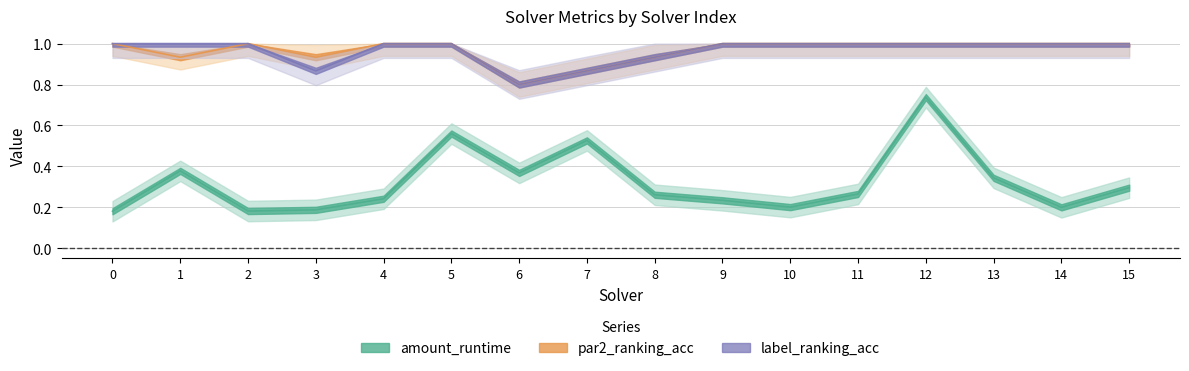

How many amount_runtime values are between 0 and 1?

16